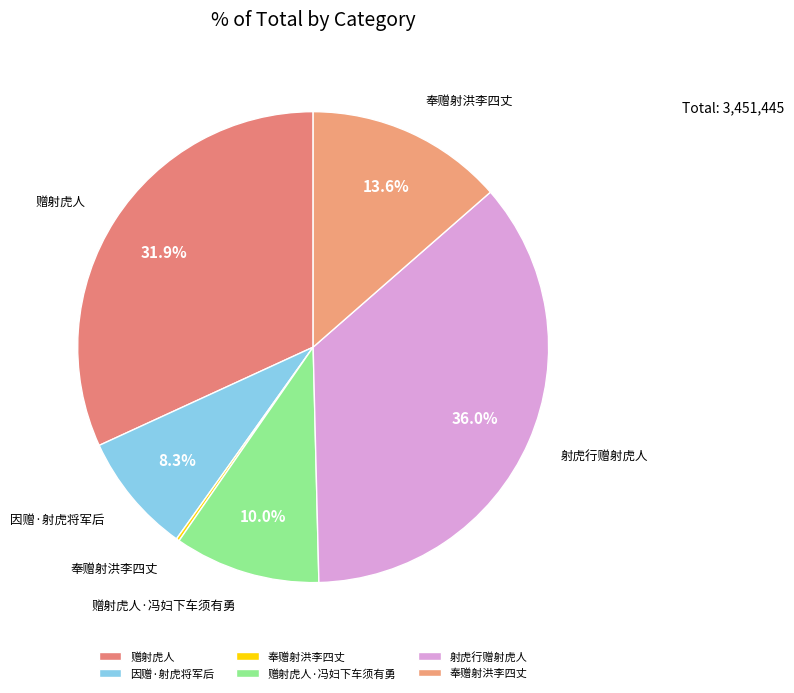

Count the number of slices in the pie.

6